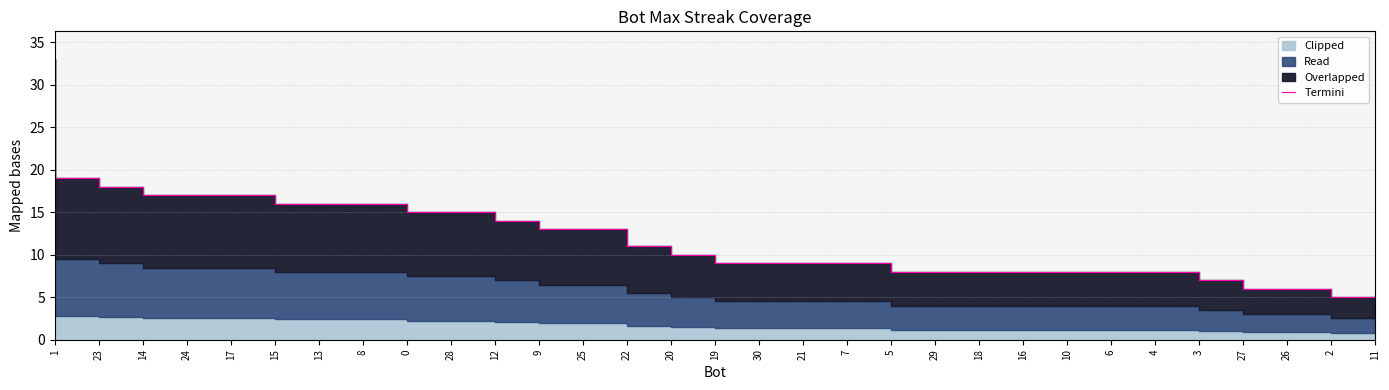

How many lines are shown in the chart?

1